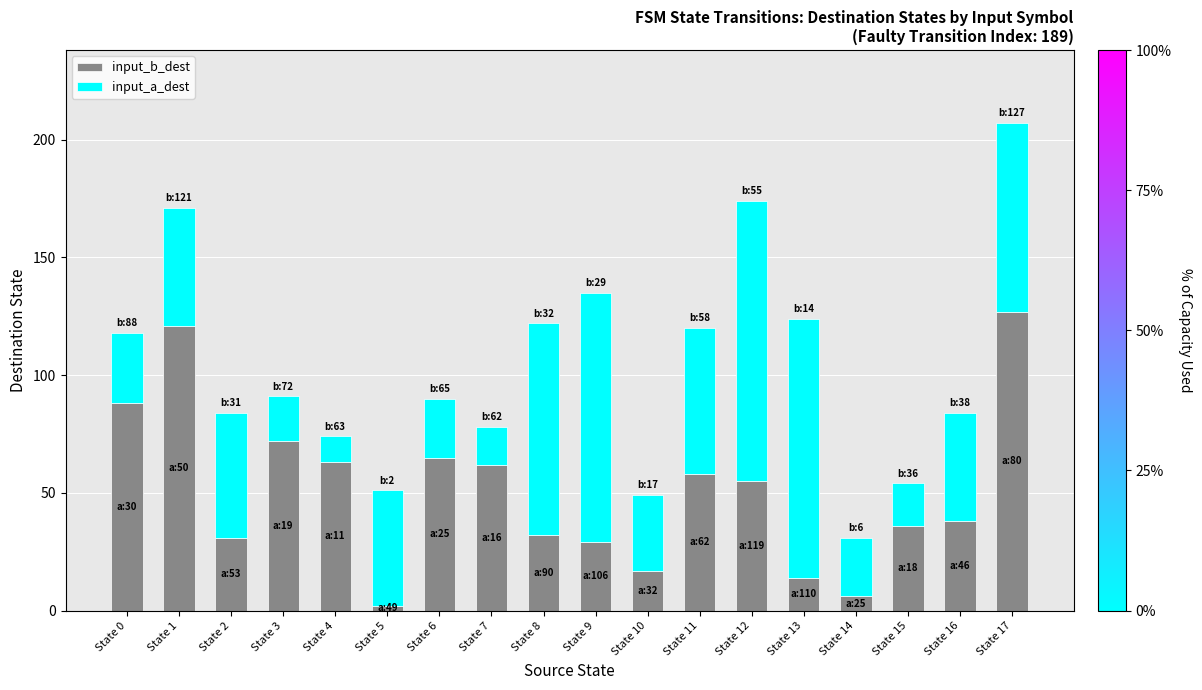

The input_b_dest series shows 21 at State 12. True or false?

False